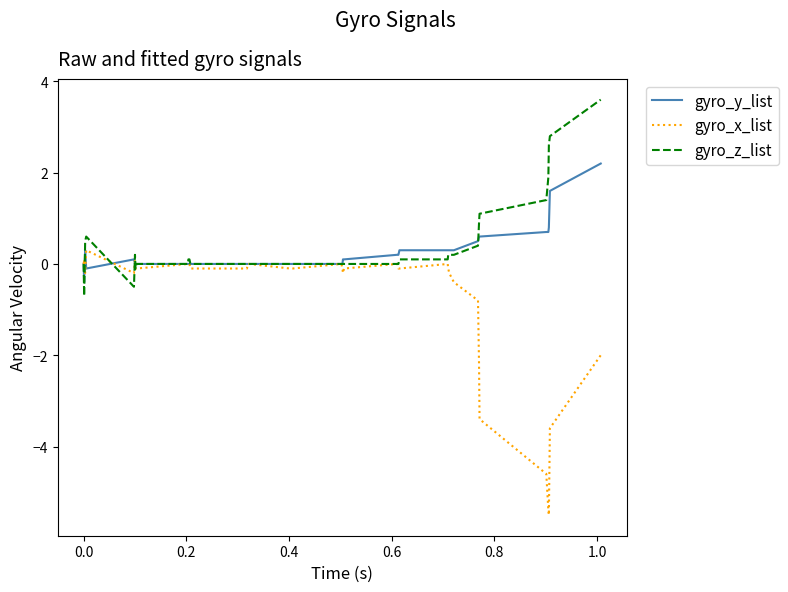

What is the lowest value of the gyro_y_list series?

-0.4